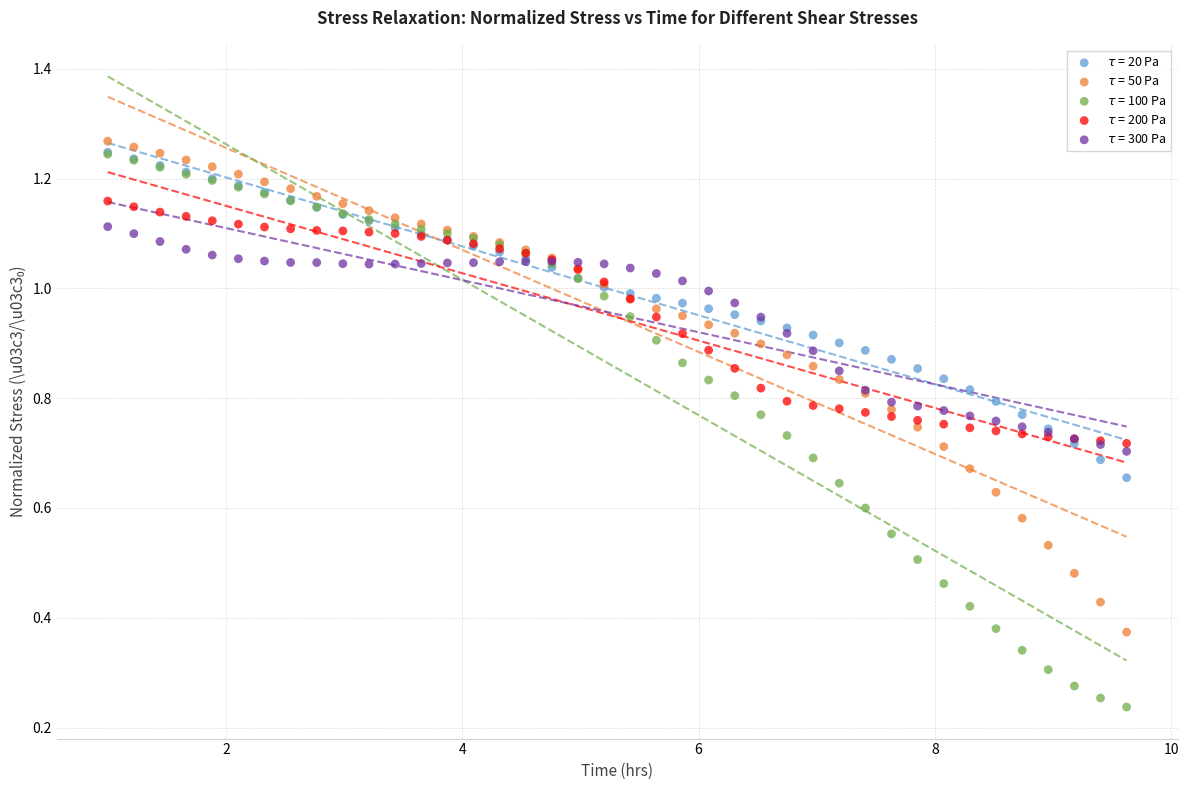

Which series reaches the maximum Y coordinate?

$\tau$ = 50 Pa